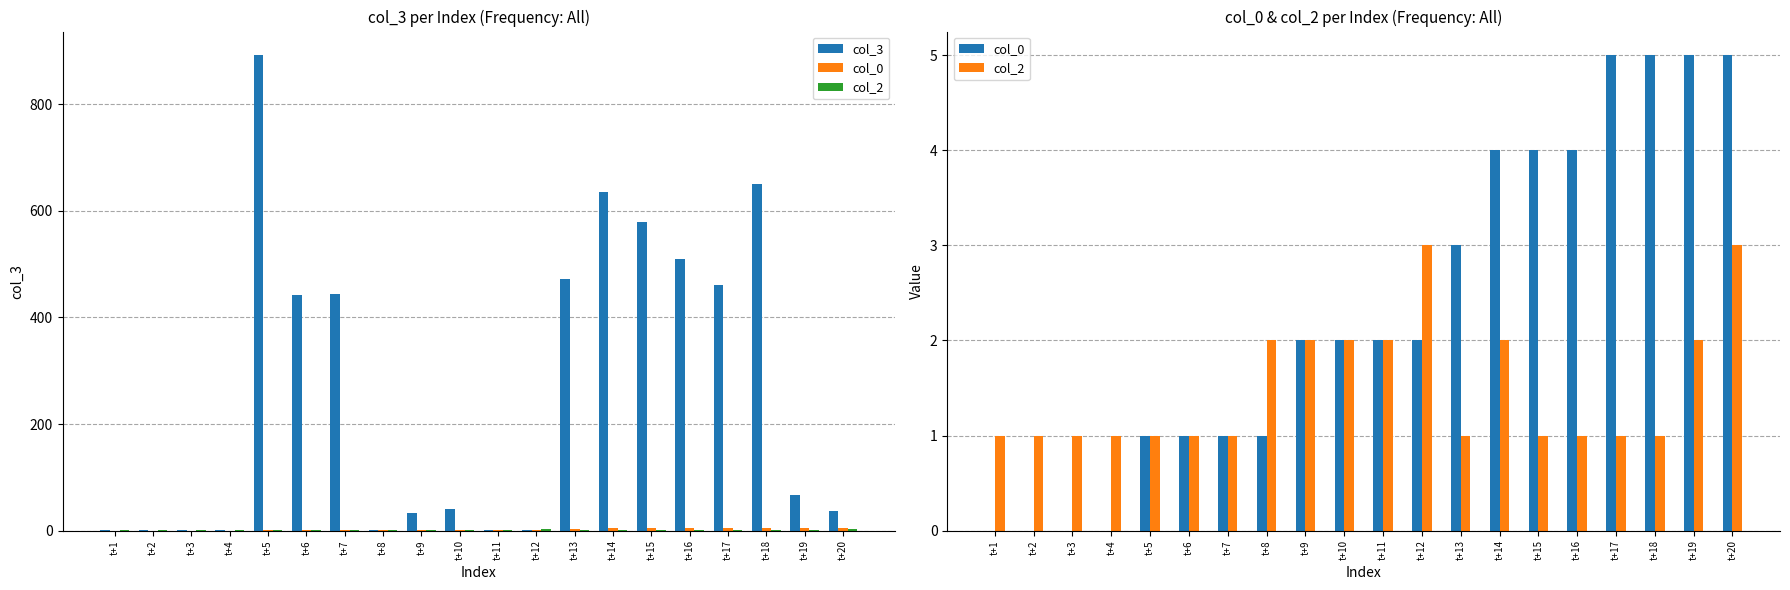

At t+16, list the series in order from largest to smallest.

col_3, col_0, col_2